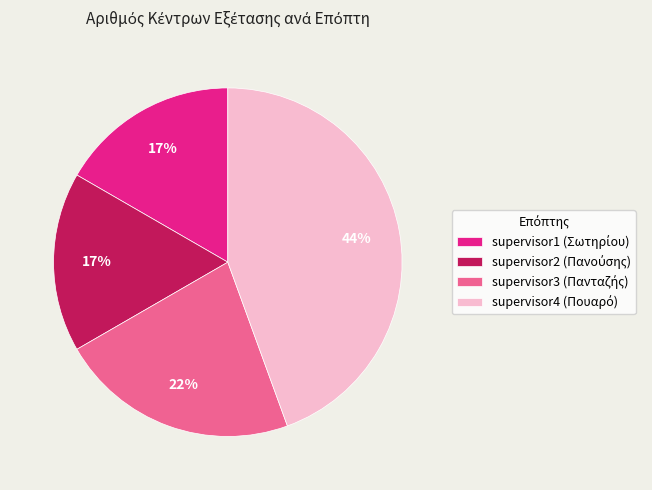

Is there a majority slice in this chart?

No